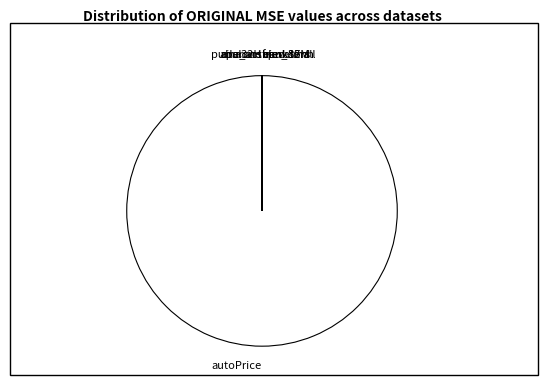

Which slice represents more than half of the pie?

autoPrice